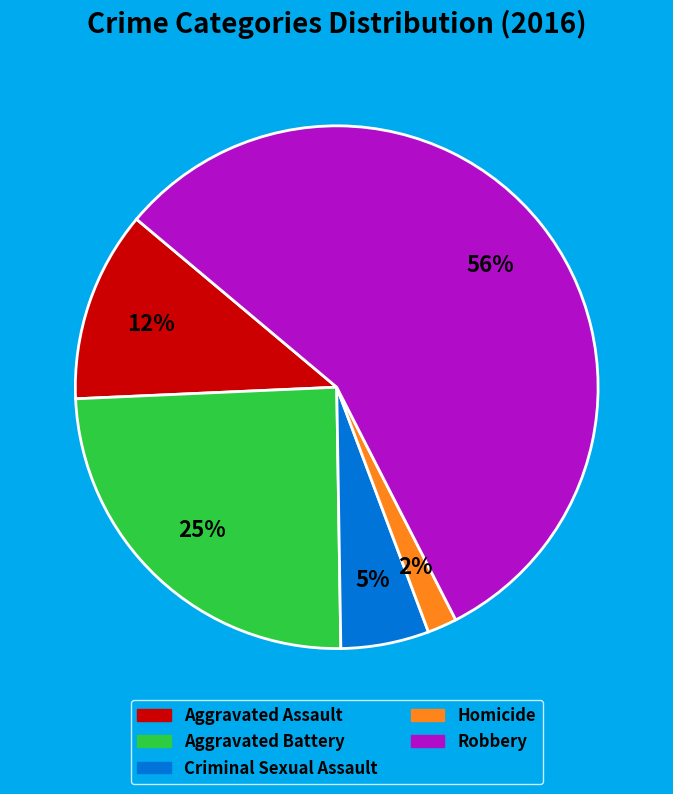

Rank the categories by value from lowest to highest.

Homicide, Criminal Sexual Assault, Aggravated Assault, Aggravated Battery, Robbery